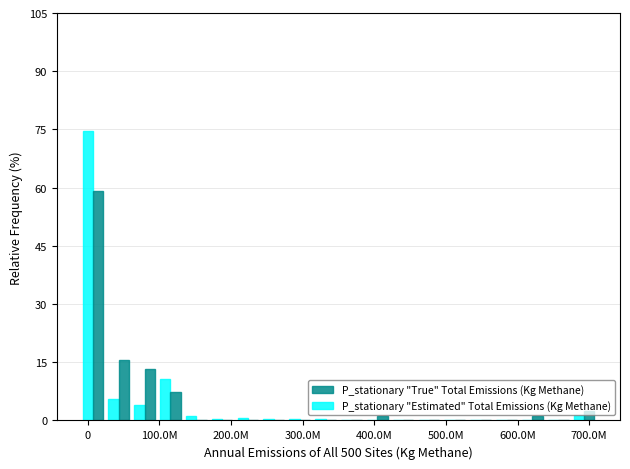

What is the highest value of the P_stationary "True" Total Emissions (Kg Methane) series?

59.0